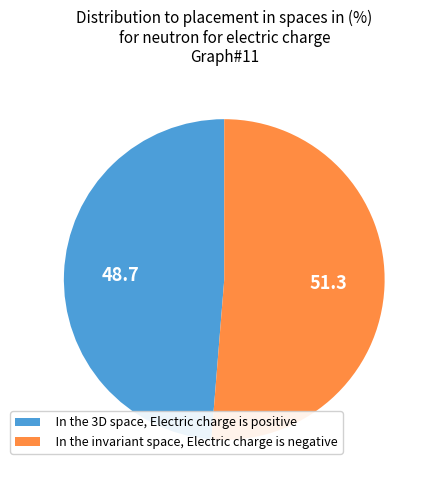

Is there a majority slice in this chart?

Yes